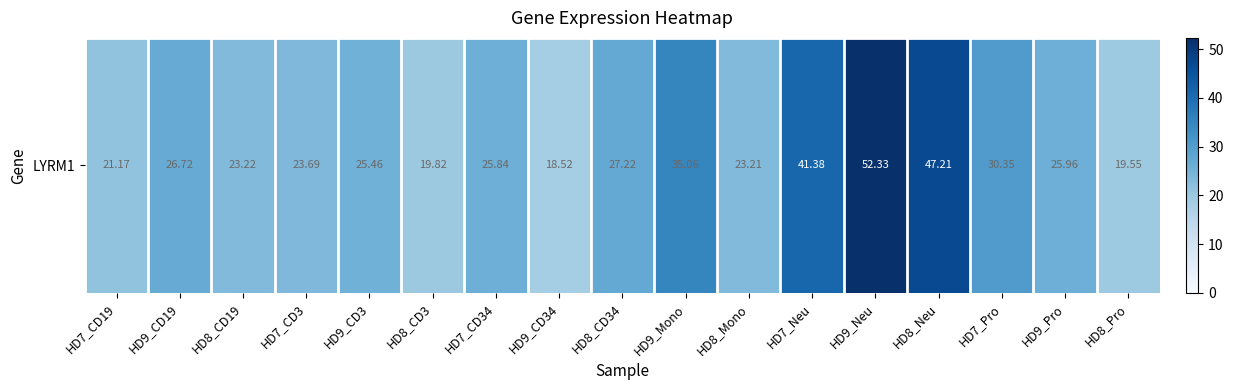

What is the difference between the values at HD8_Neu and HD8_CD3?

27.4